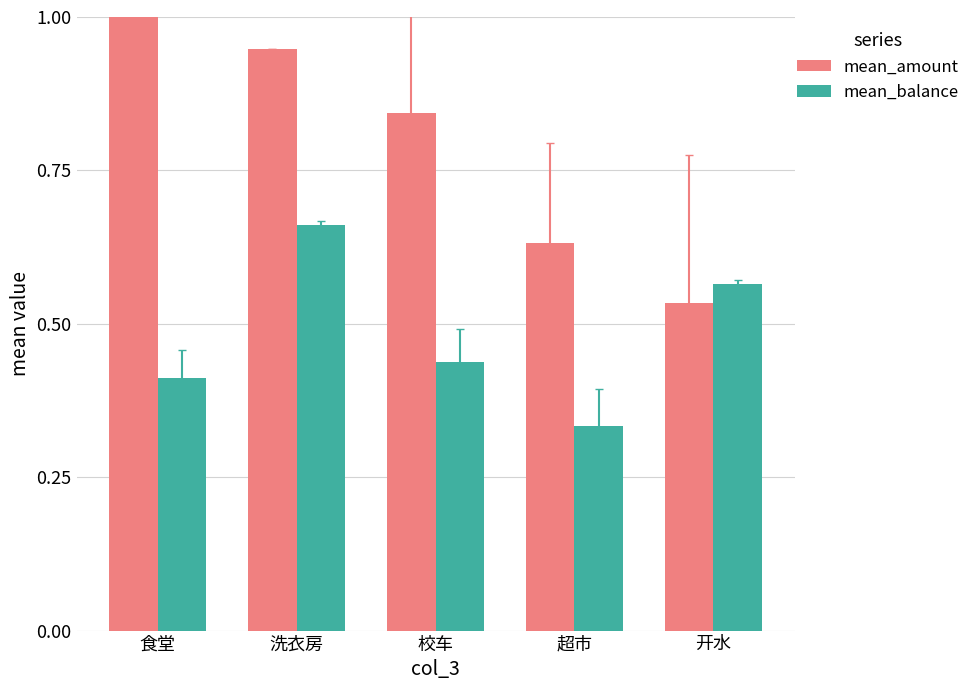

At which label does mean_balance reach its peak?

洗衣房